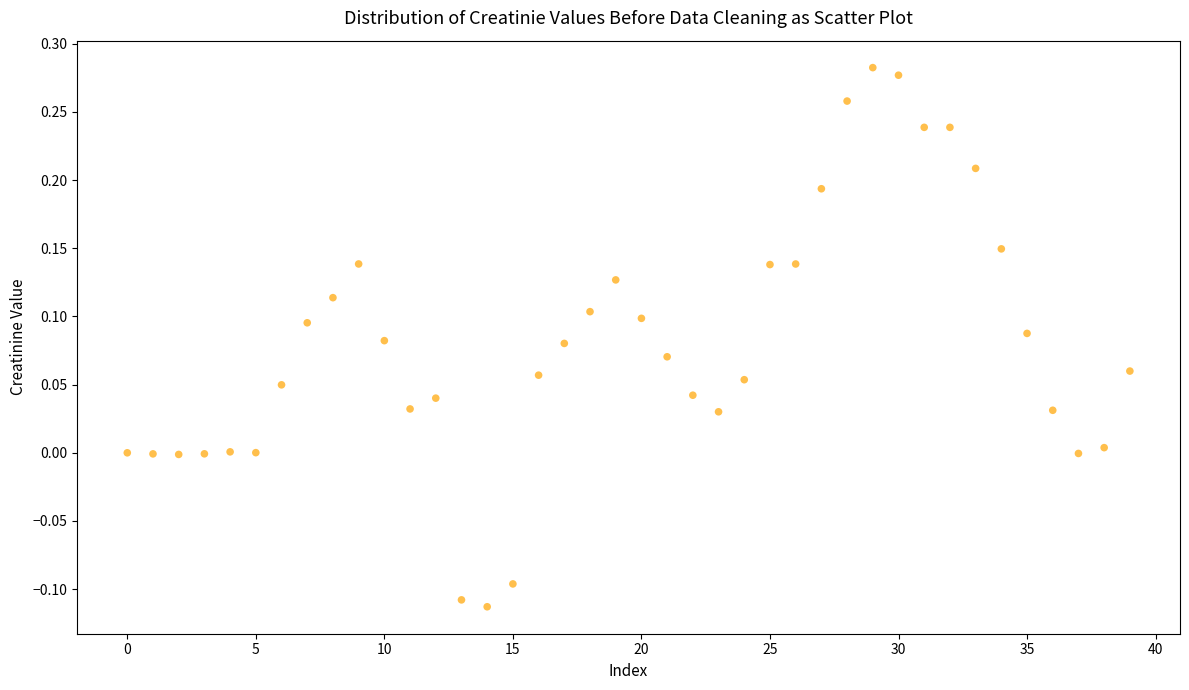

What is the range of Y values (max minus min)?

0.4